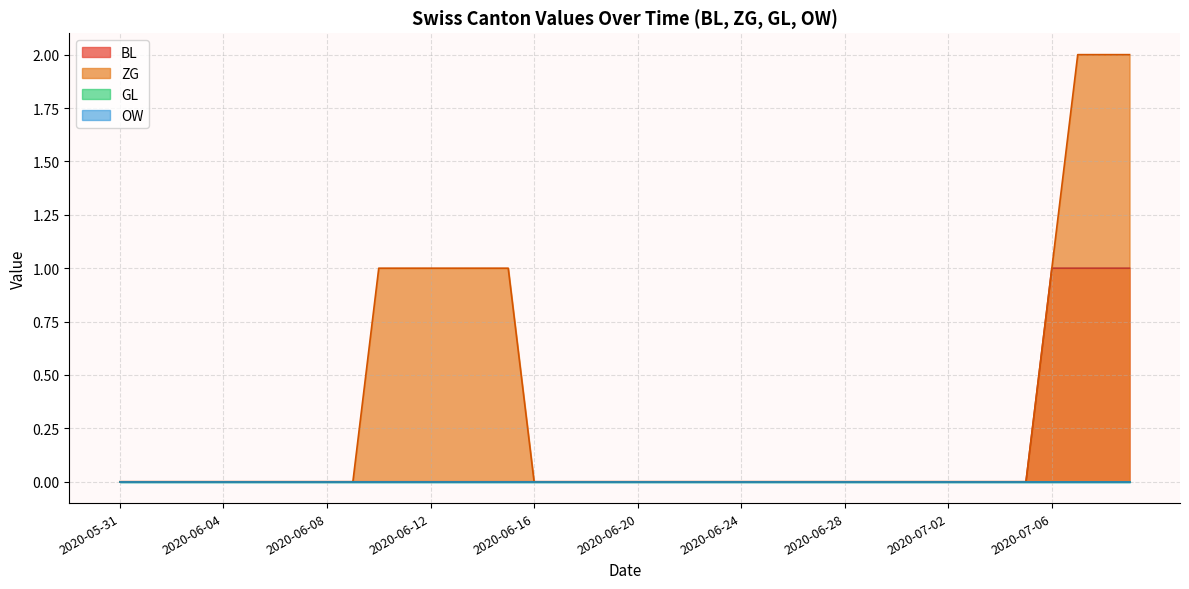

Does the chart have visible grid lines?

Yes